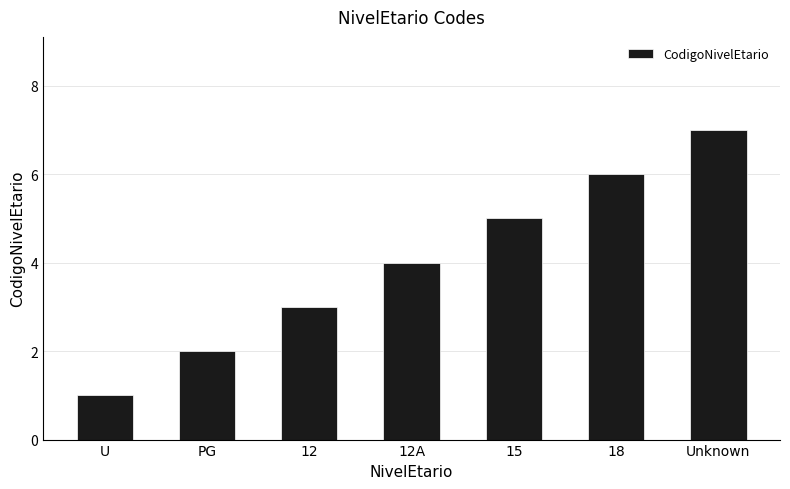

Reading left to right, extract all data points from this chart.

1	2	3	4	5	6	7